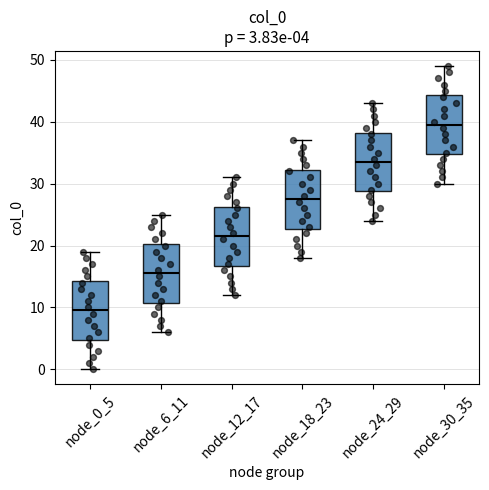

Which box has the highest median line?

node_30_35